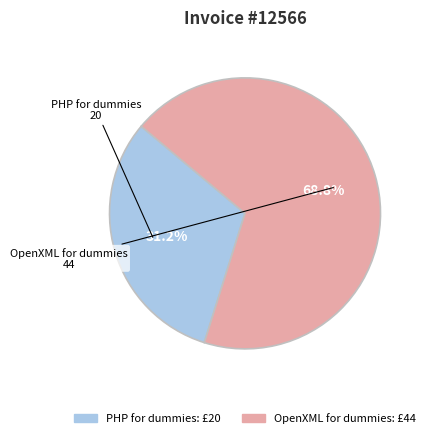

True or false: PHP for dummies accounts for 19% of the total.

False